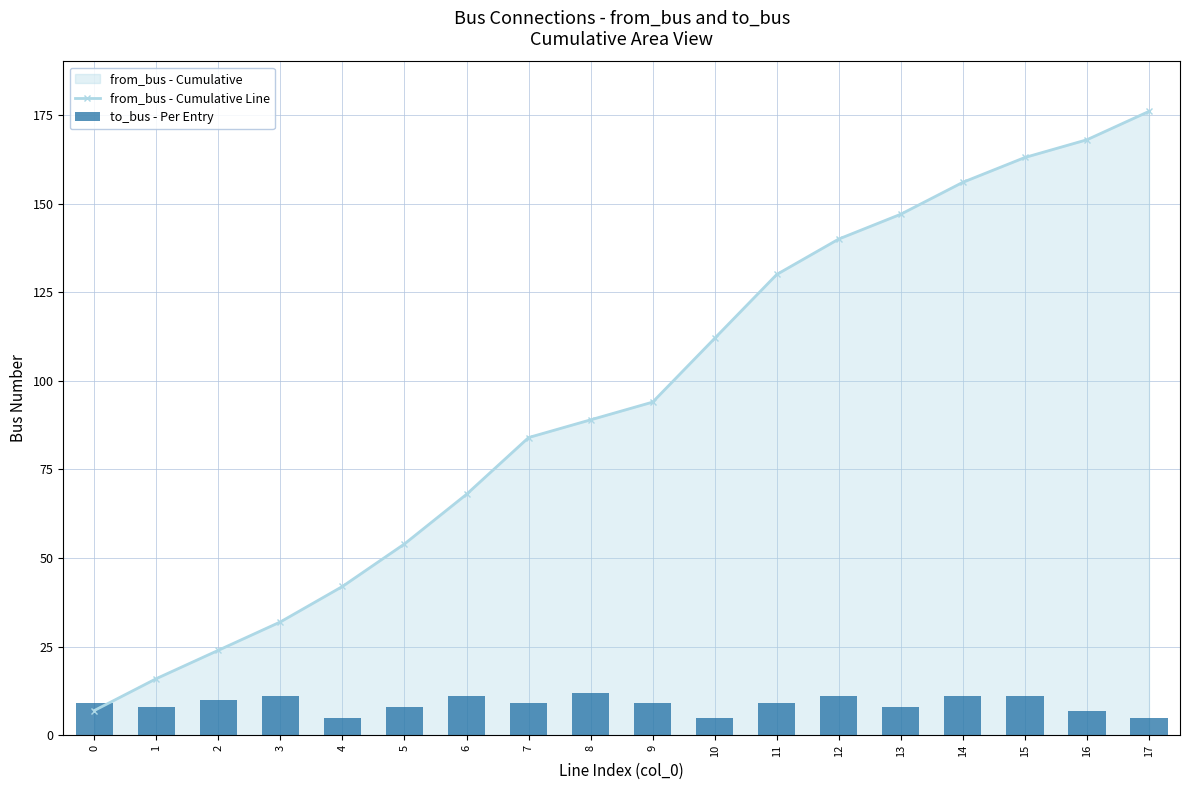

Reading right to left, transcribe all the data shown in this chart.

from_bus - Cumulative Line: 176	168	163	156	147	140	130	112	94	89	84	68	54	42	32	24	16	7
to_bus - Per Entry: 5	7	11	11	8	11	9	5	9	12	9	11	8	5	11	10	8	9